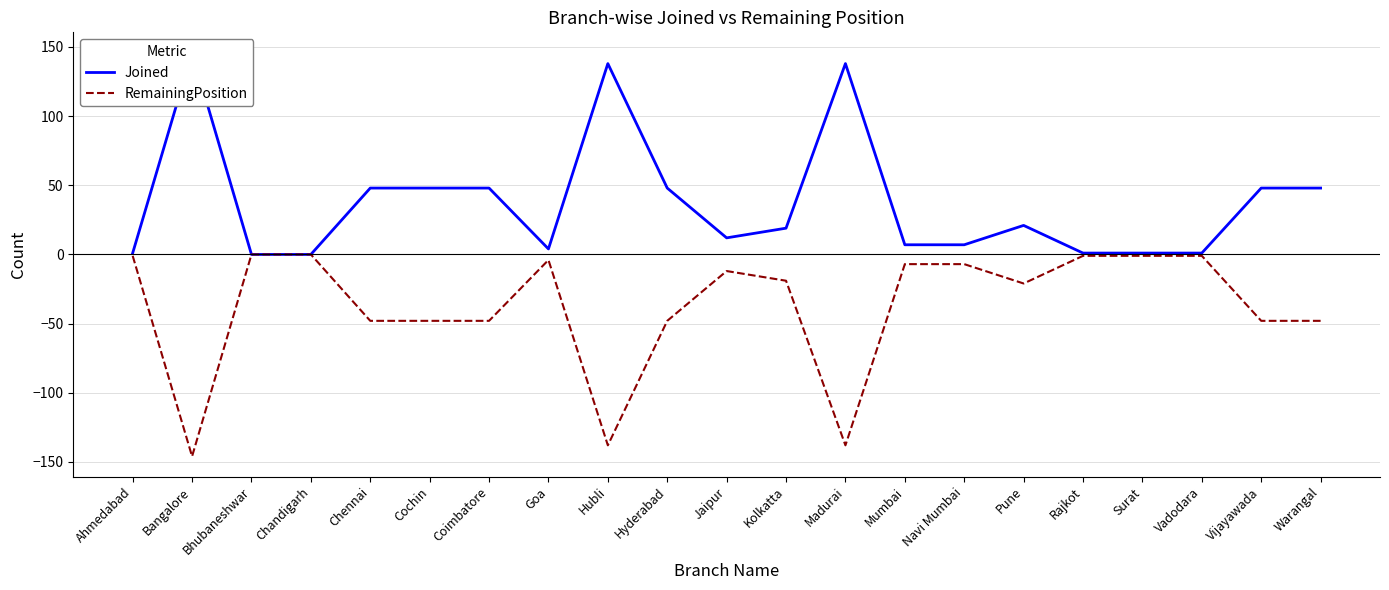

The value of RemainingPosition at Mumbai is -7. True or false?

True